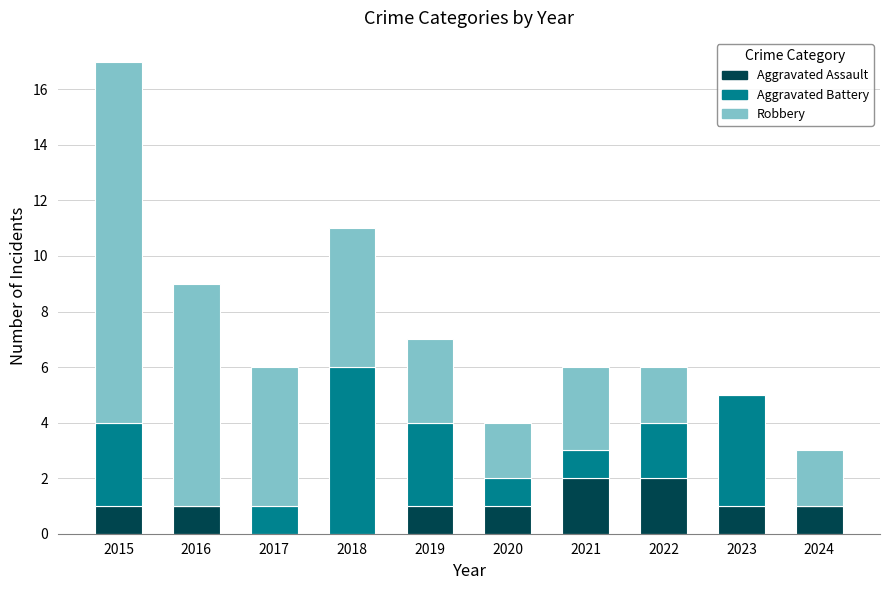

How many data points does each series have?

10